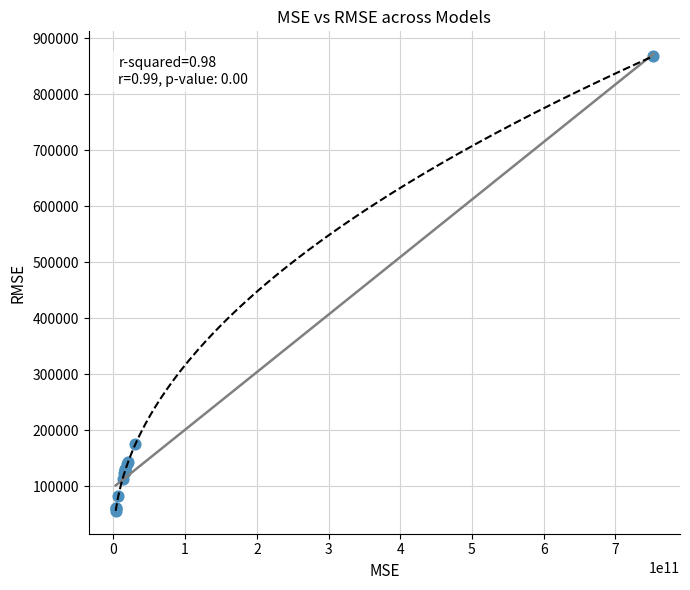

What Y value in the scatter plot is closest to 461739?

175158.4